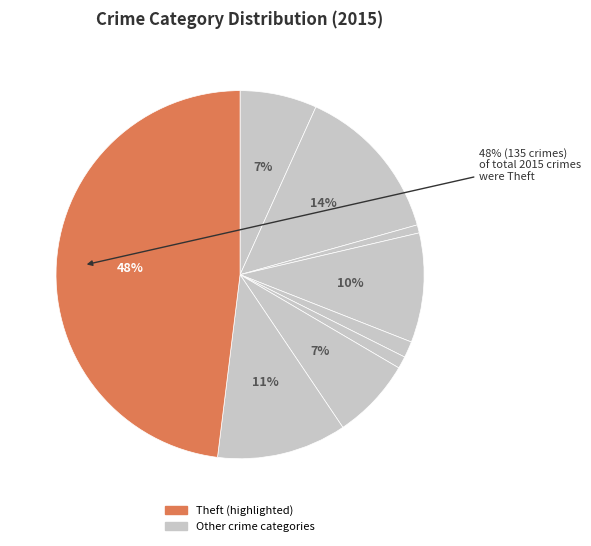

How many slices are in this pie chart?

9